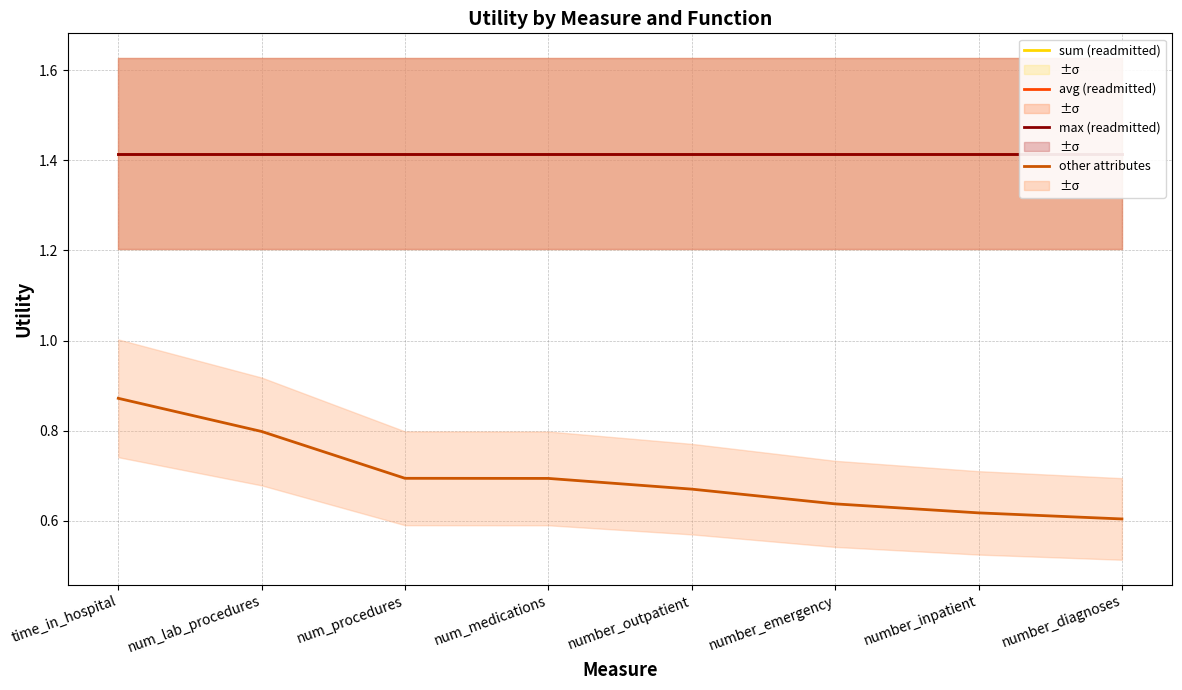

Is the value of max at num_procedures greater than the value of sum at number_inpatient?

No